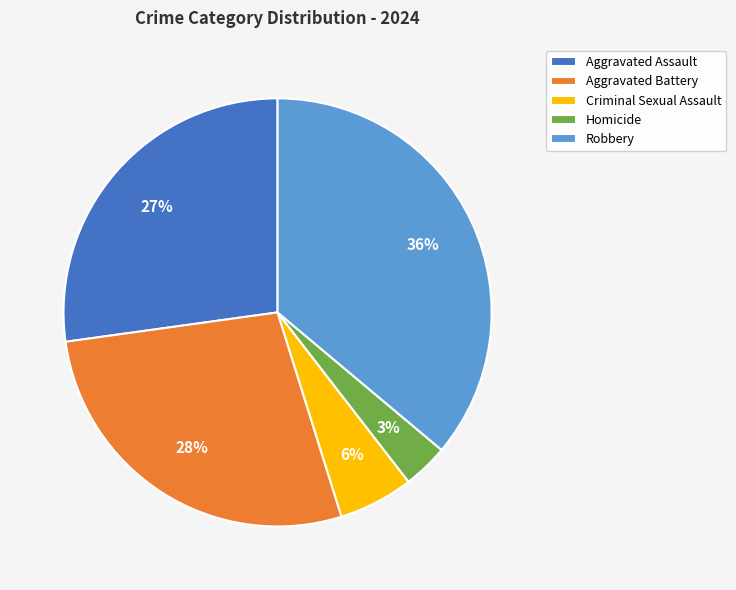

Which has a higher value, Criminal Sexual Assault or Aggravated Assault?

Aggravated Assault